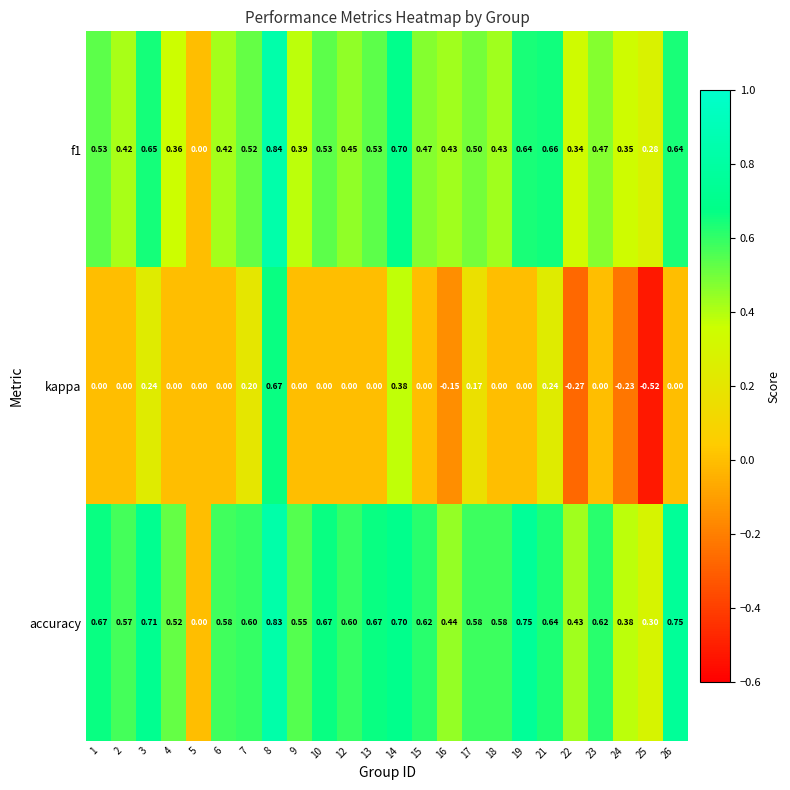

Is the value of accuracy at 12 greater than the value of kappa at 17?

Yes